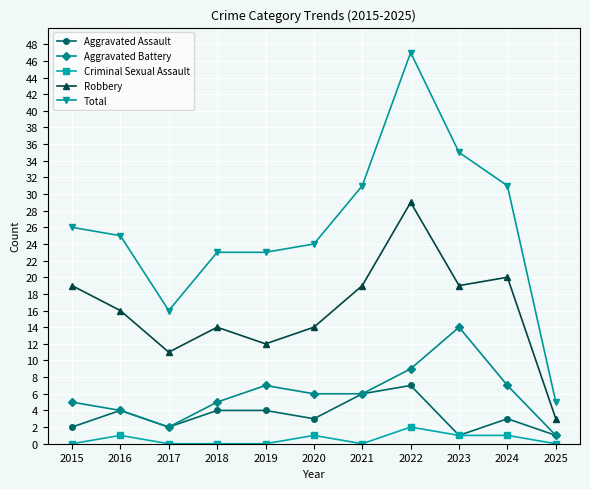

At which category is the sum across all series the highest?

2022